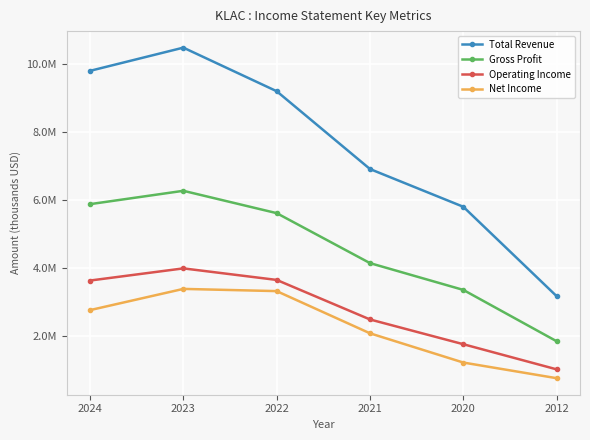

Is this an area chart (filled region under the line)?

No